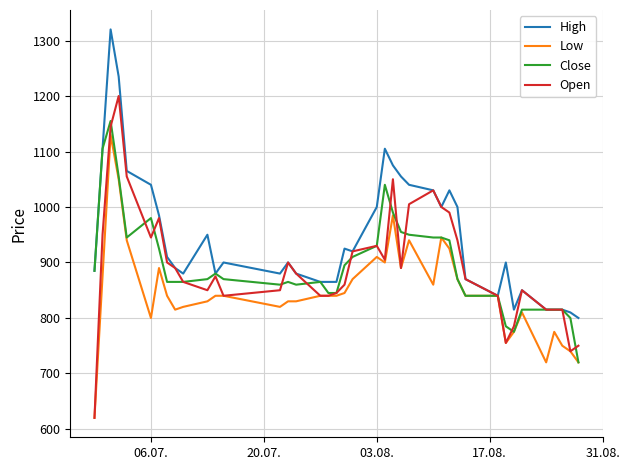

What is the lowest value of the High series?

800